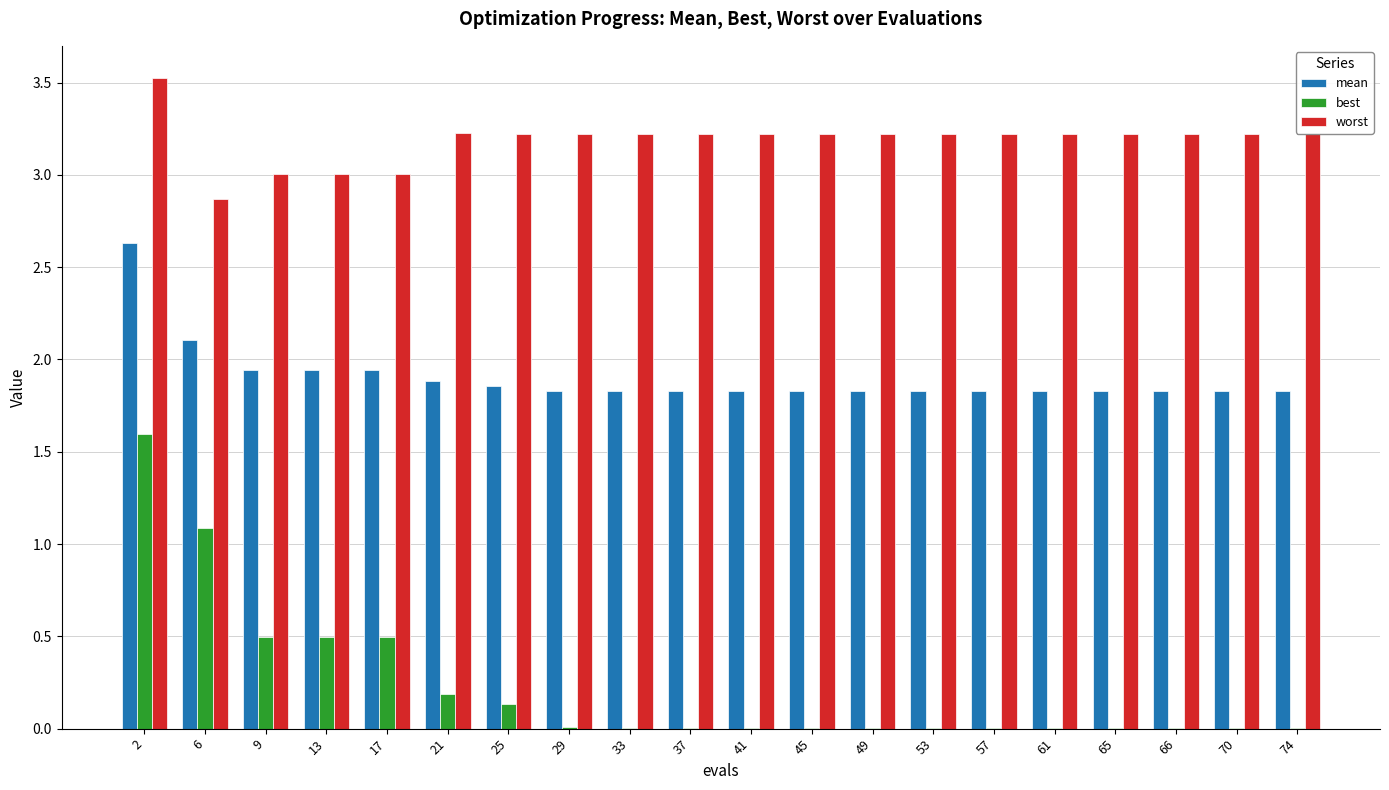

True or false: worst has a value of 0.9 at 25.

False